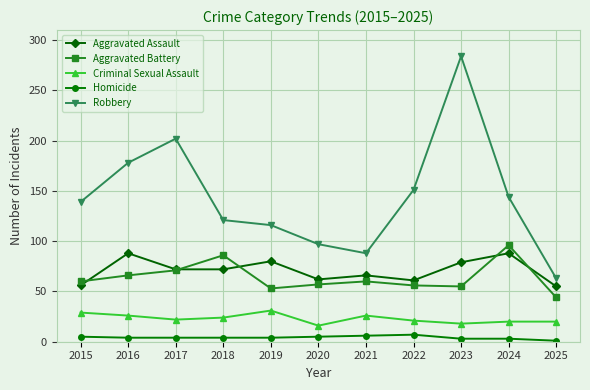

What are all the series names shown in the legend?

Aggravated Assault, Aggravated Battery, Criminal Sexual Assault, Homicide, Robbery